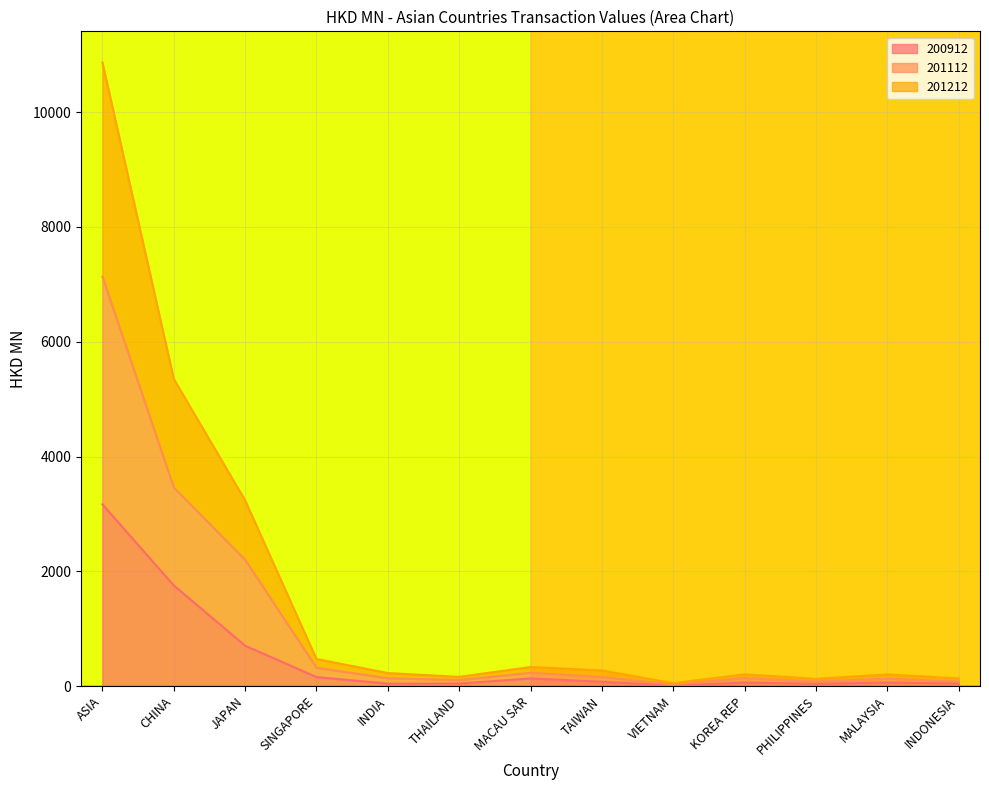

Is it true that 200912 equals 3166.4 at ASIA?

True